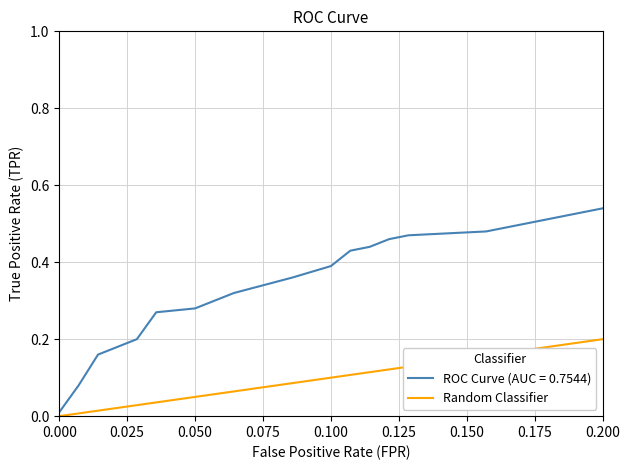

Does the chart have visible grid lines?

Yes